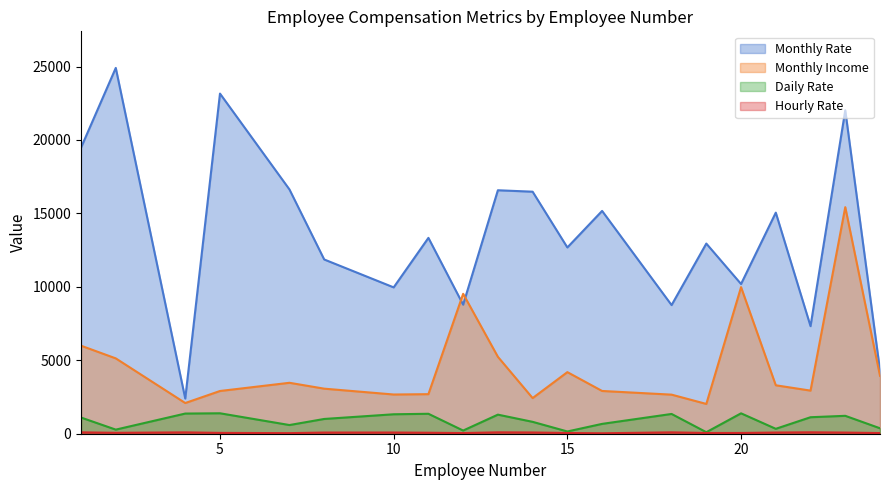

What is the difference between the maximum and minimum values in the Monthly Rate series?

22511